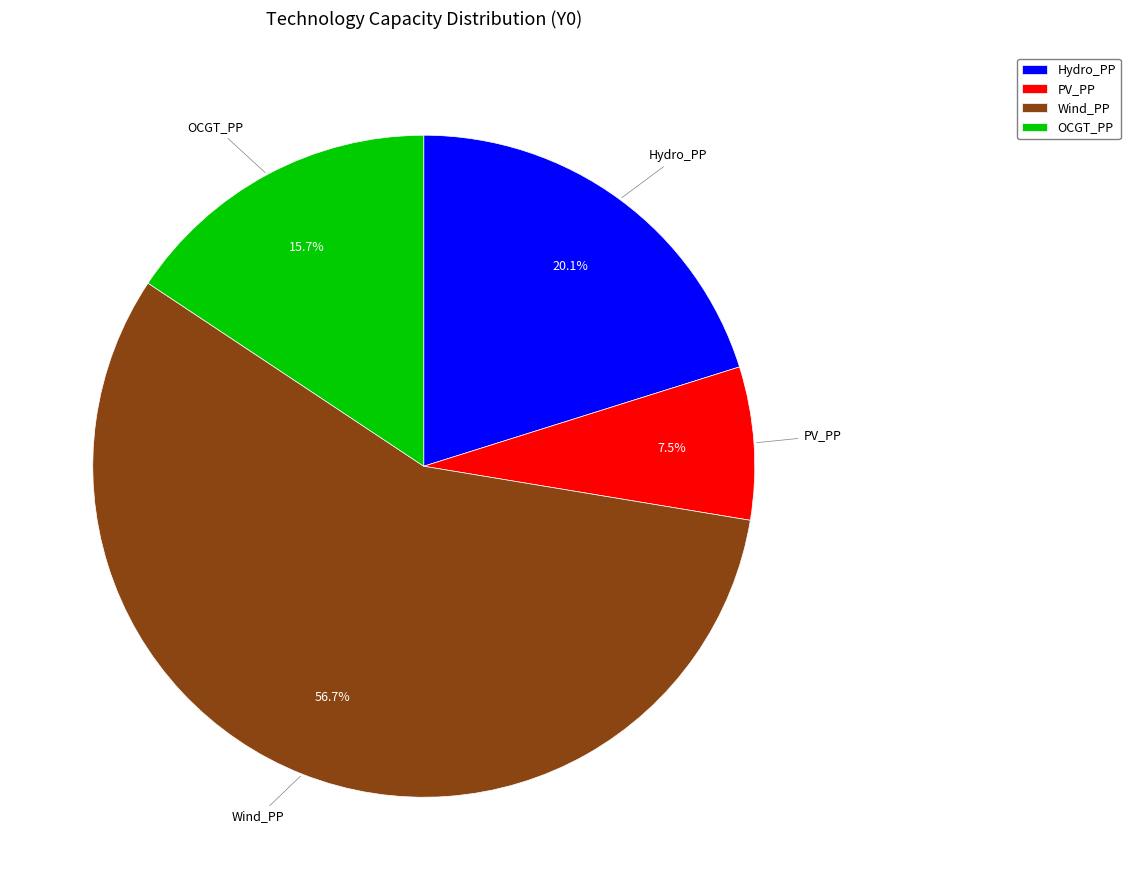

To the nearest percent, what percentage of the pie is Wind_PP?

57%